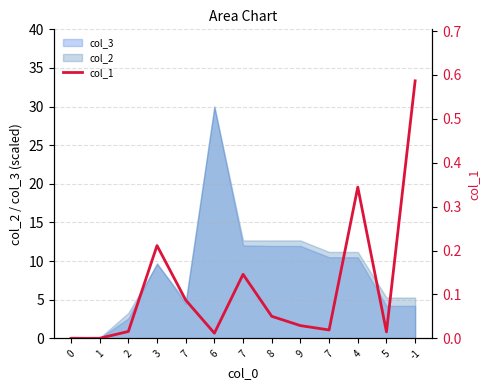

What is the difference between the second highest and minimum values?

0.3